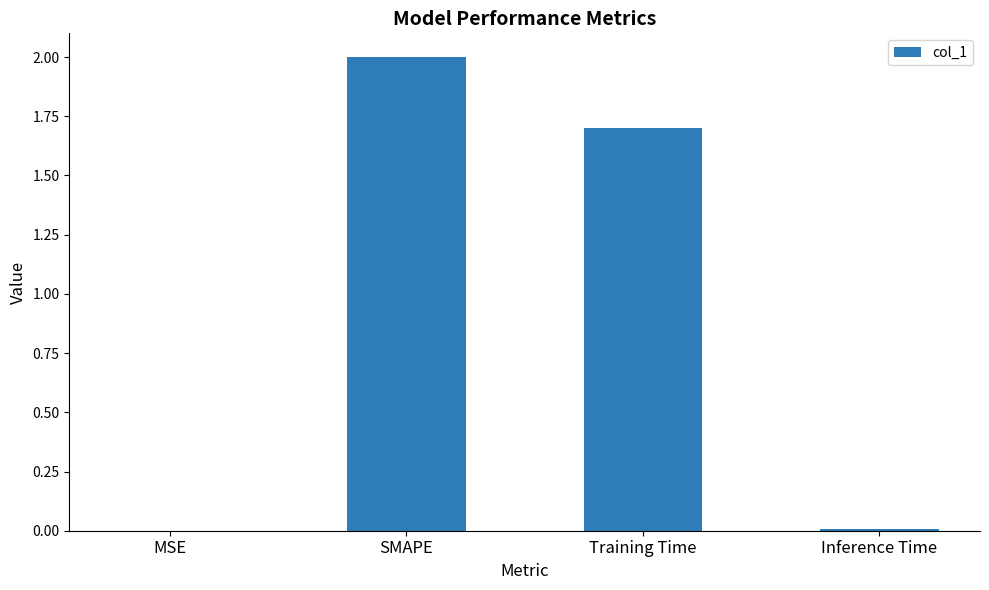

What is the sum of the values at SMAPE and Training Time?

3.7